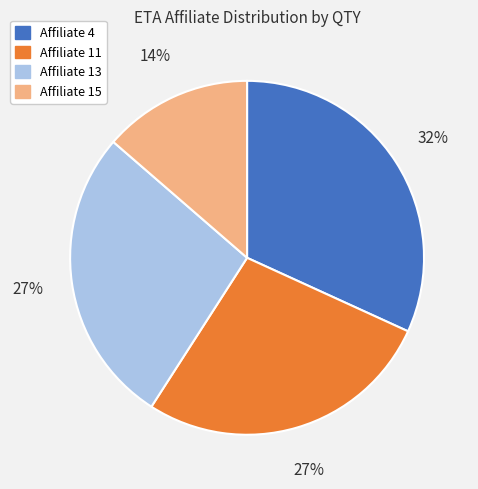

To the nearest percent, what portion does Affiliate 15 represent?

14%